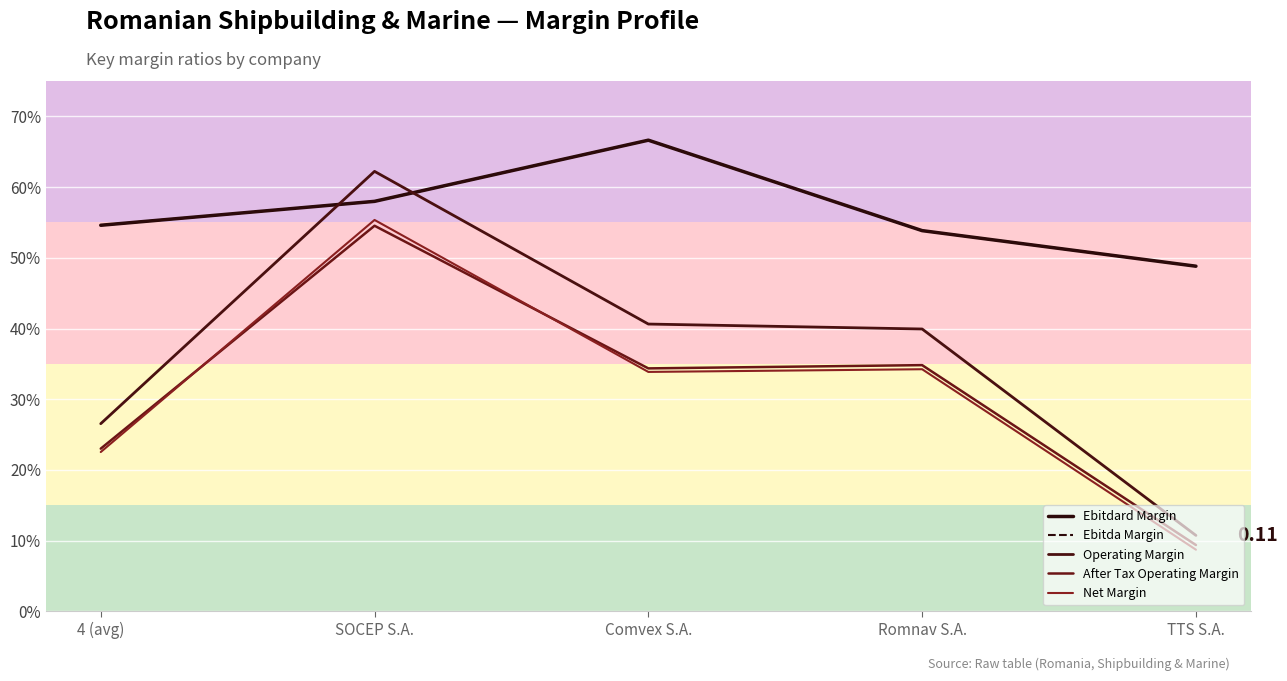

Is this an area chart (filled region under the line)?

No